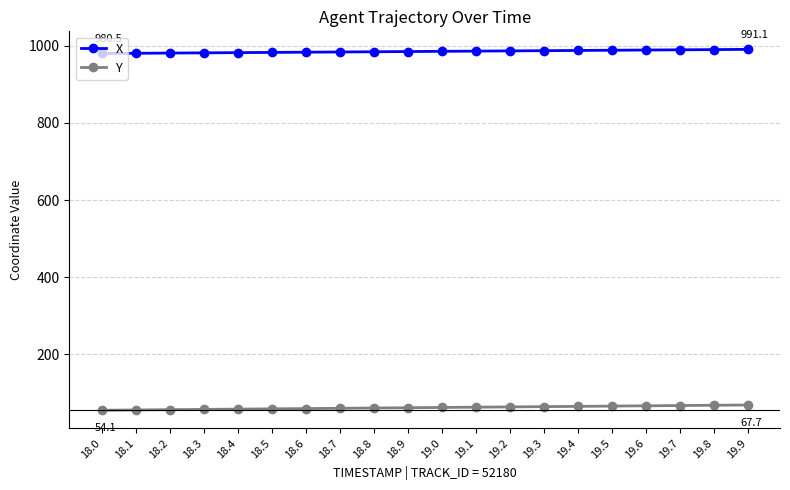

What is the maximum value shown in the chart?

991.1